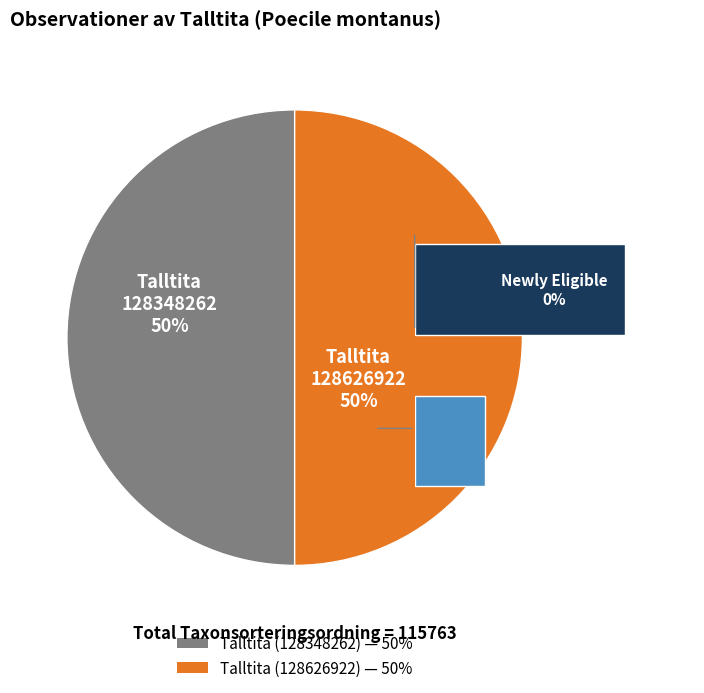

True or false: Talltita (128348262) accounts for 50% of the total.

True